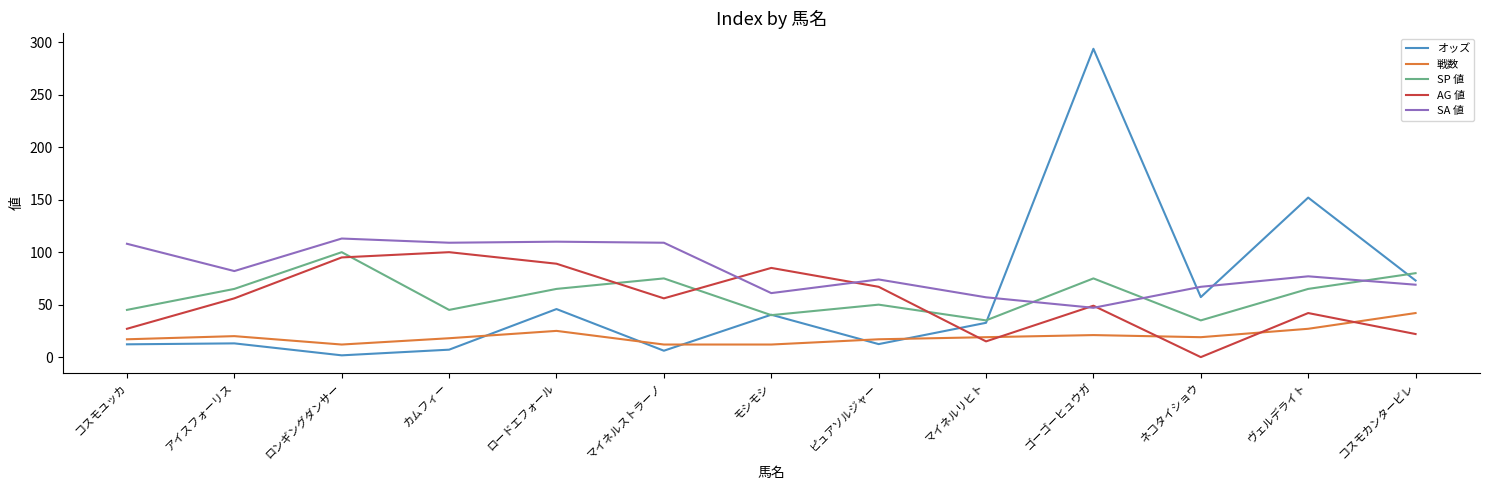

Rank the series at カムフィー from lowest to highest value.

オッズ, 戦数, SP 値, AG 値, SA 値